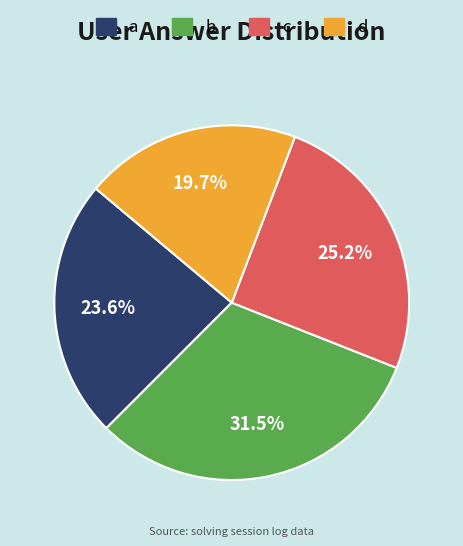

Does any single category account for the majority?

No